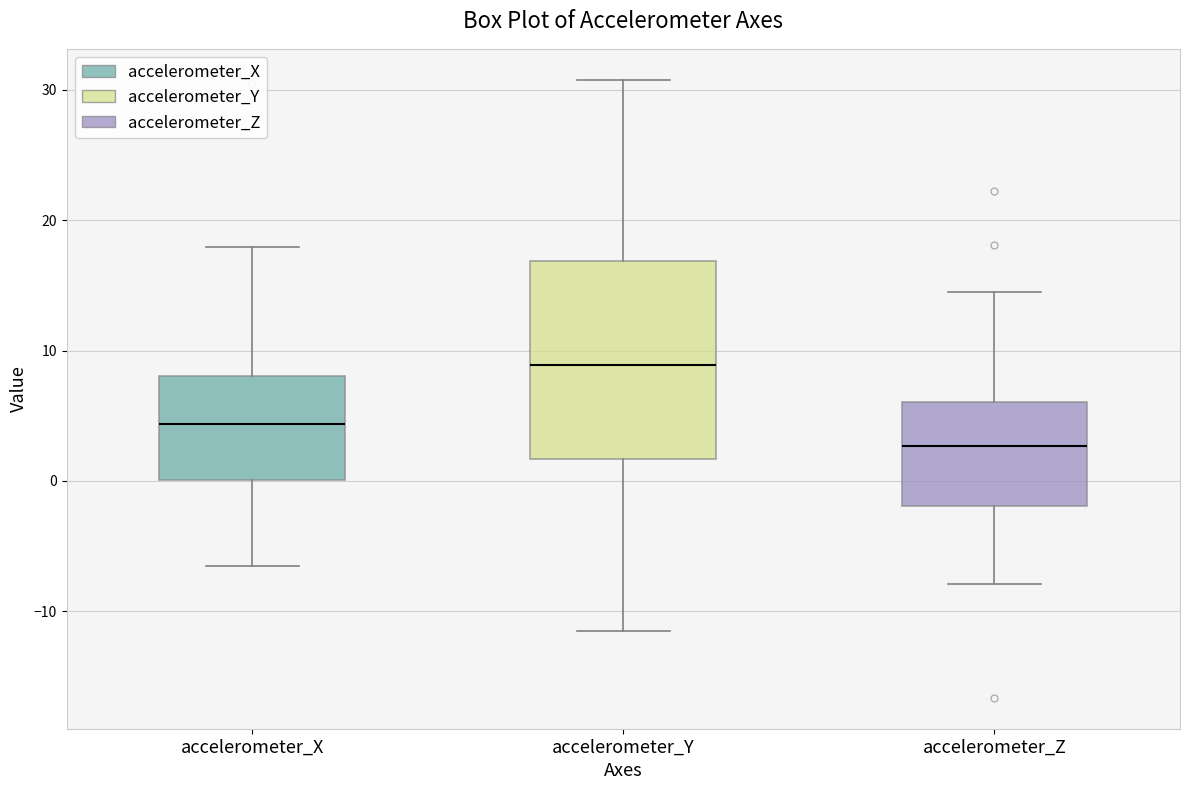

Reading left to right, transcribe this box plot: for each box, give where its median line is, the range the box spans, and where its two whiskers end, as read against the y-axis. The values are not printed on the chart, so give them approximately, as read against the axis.

accelerometer_X: median 4, box 0 to 8, whiskers -7 to 18
accelerometer_Y: median 9, box 2 to 17, whiskers -11 to 31
accelerometer_Z: median 3, box -2 to 6, whiskers -8 to 14